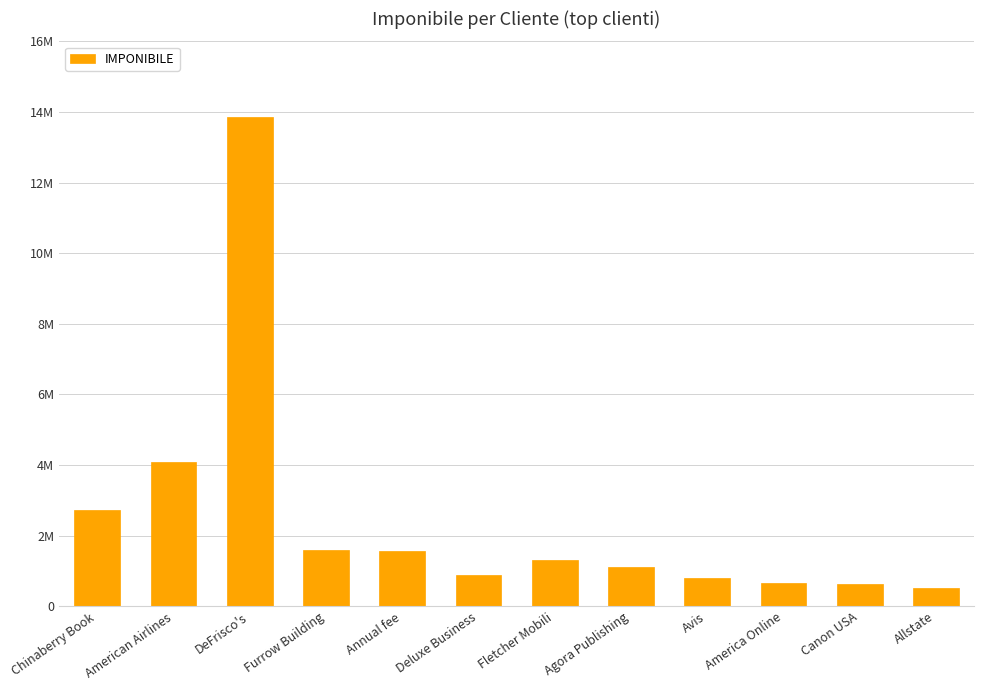

At which label does the data first exceed 1316000?

Chinaberry Book